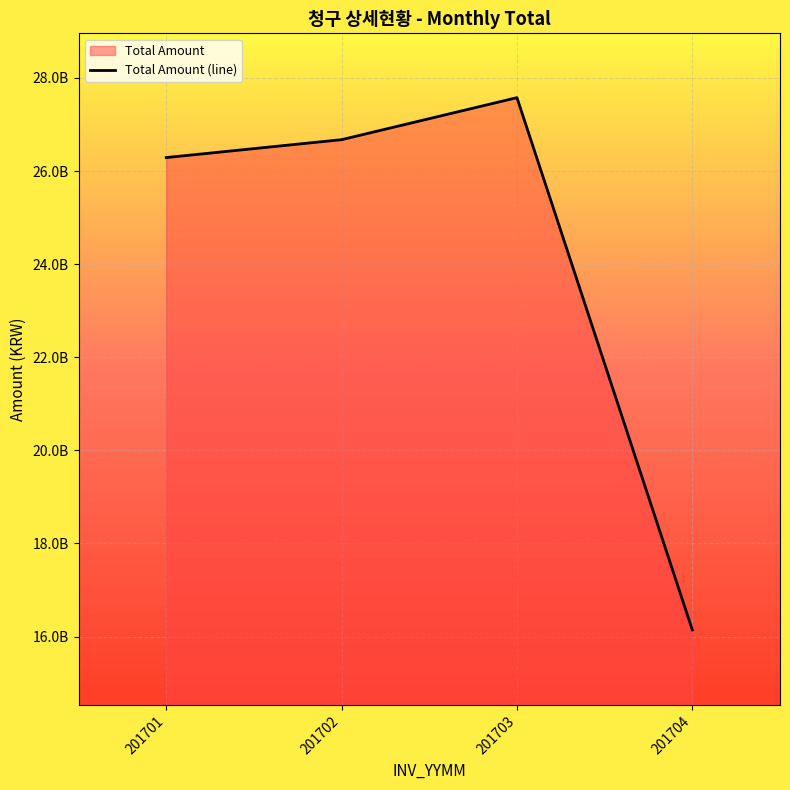

List the labels in order of value, largest first.

201703, 201702, 201701, 201704